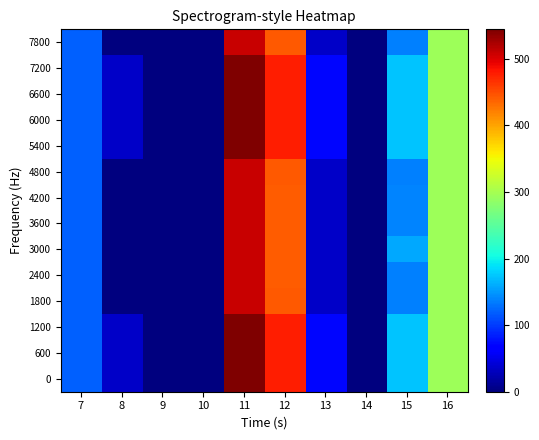

At 7, list the series in order from smallest to largest.

0, 600, 1200, 1800, 2400, 3000, 3600, 4200, 4800, 5400, 6000, 6600, 7200, 7800